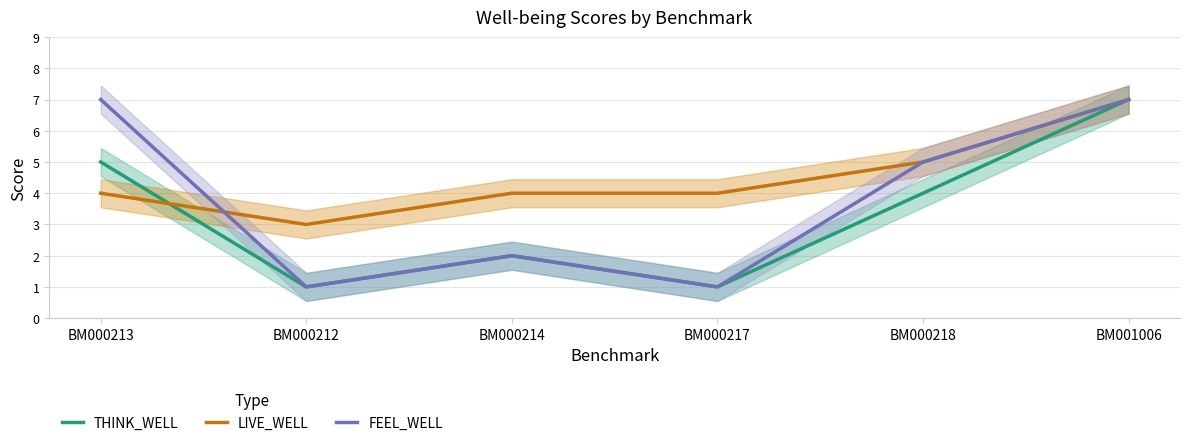

Is this an area chart (filled region under the line)?

No